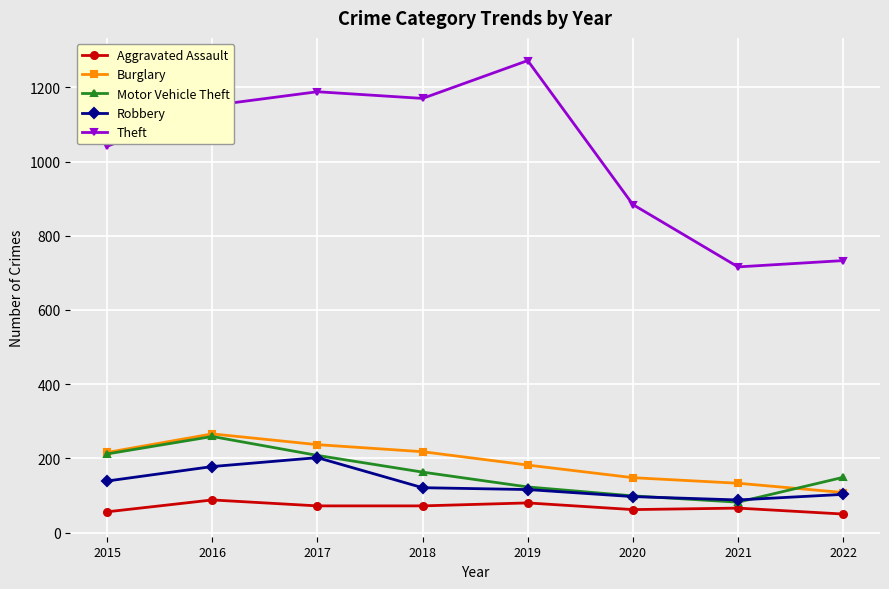

At how many categories does at least one series exceed 858?

6